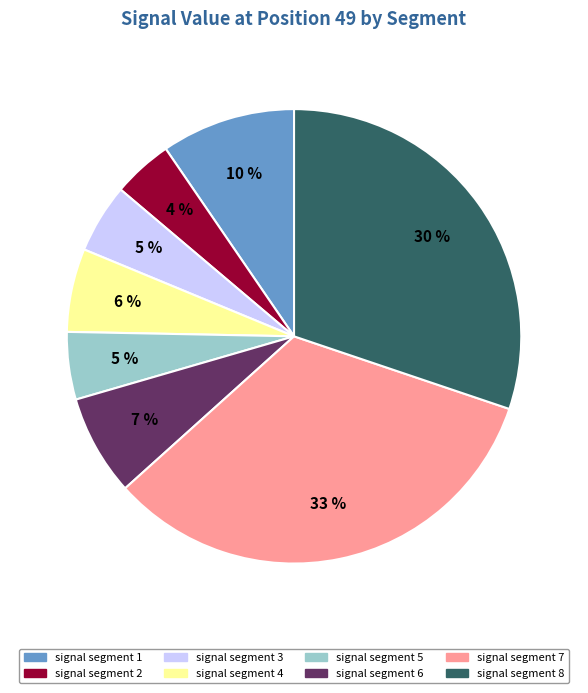

Does signal segment 1 account for over 50% of the chart?

No